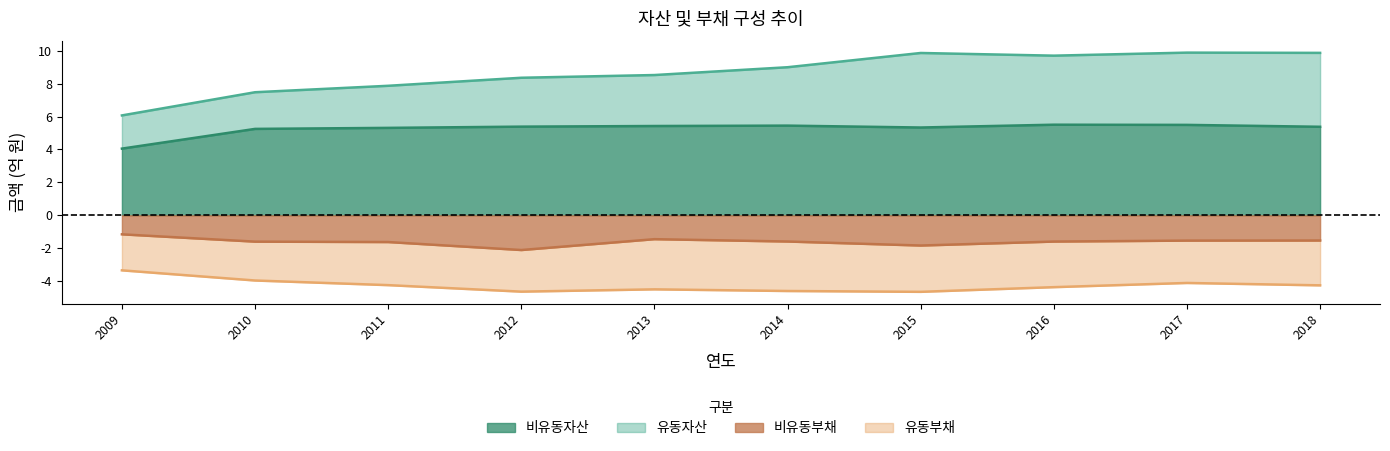

What is the sum of all 비유동자산 values?

52.6